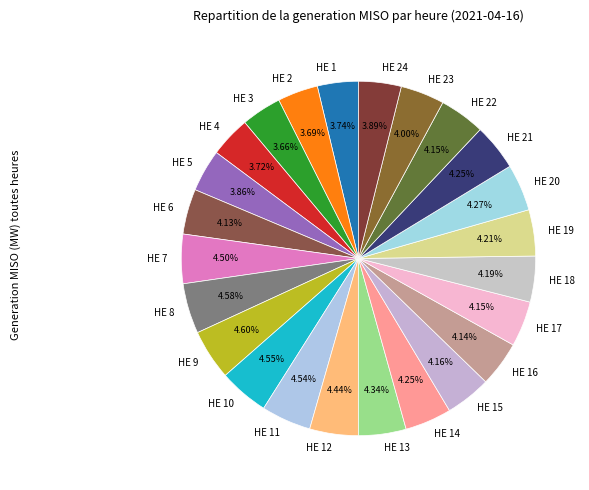

Is it true that HE 16 is 4% of the pie?

True